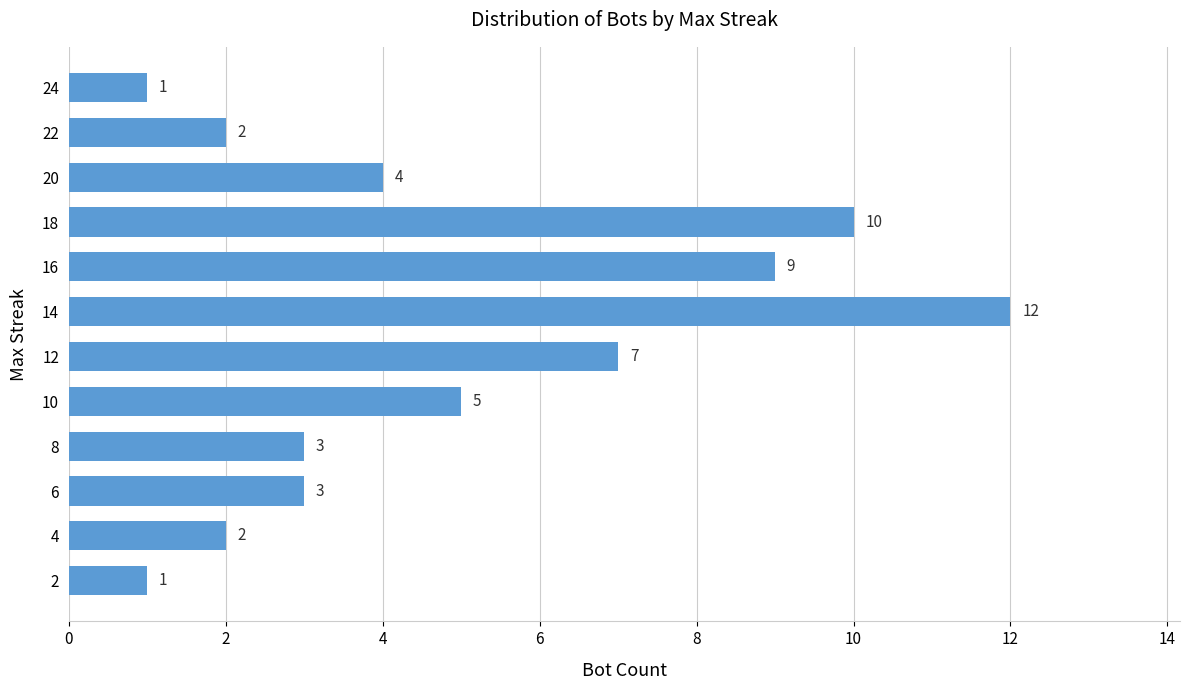

Does the chart contain any negative values?

No